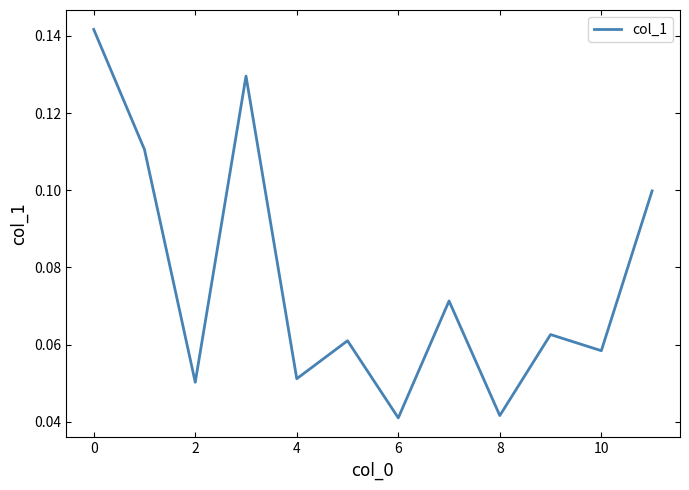

At which category does the data reach its first local valley?

2